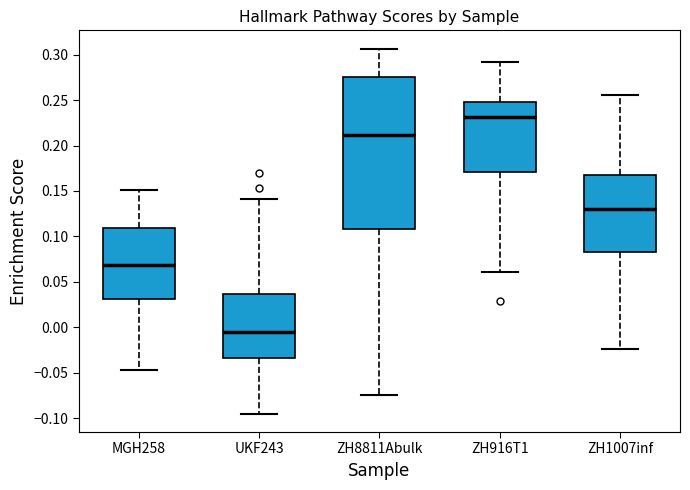

Reading left to right, transcribe this box plot: for each box, give where its median line is, the range the box spans, and where its two whiskers end, as read against the y-axis. The values are not printed on the chart, so give them approximately, as read against the axis.

MGH258: median 0.070, box 0.030 to 0.110, whiskers -0.045 to 0.150
UKF243: median -0.005, box -0.035 to 0.035, whiskers -0.095 to 0.140
ZH8811Abulk: median 0.210, box 0.110 to 0.275, whiskers -0.075 to 0.305
ZH916T1: median 0.230, box 0.170 to 0.250, whiskers 0.060 to 0.290
ZH1007inf: median 0.130, box 0.085 to 0.170, whiskers -0.025 to 0.255